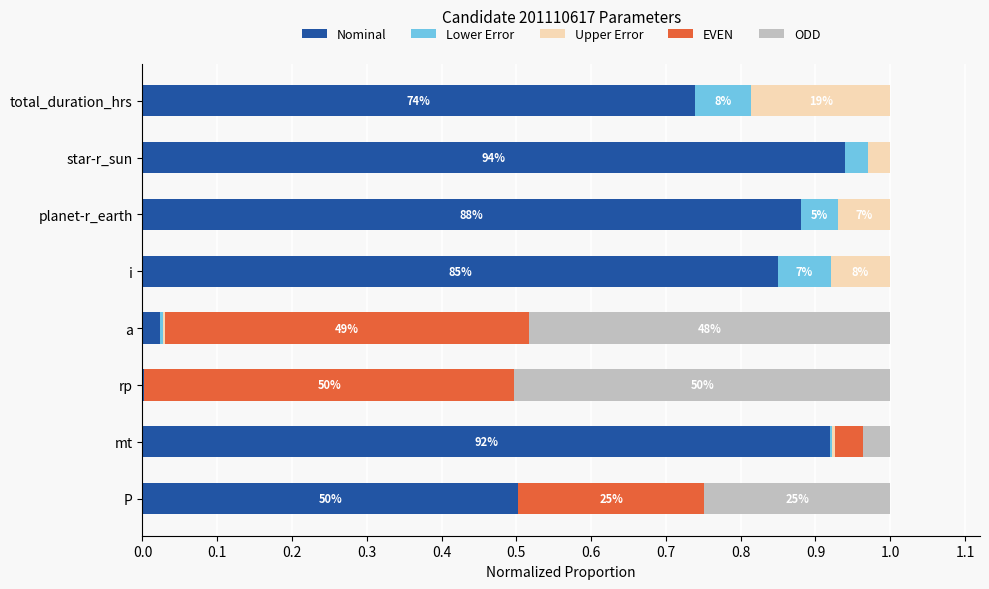

How many categories are shown in the chart?

8